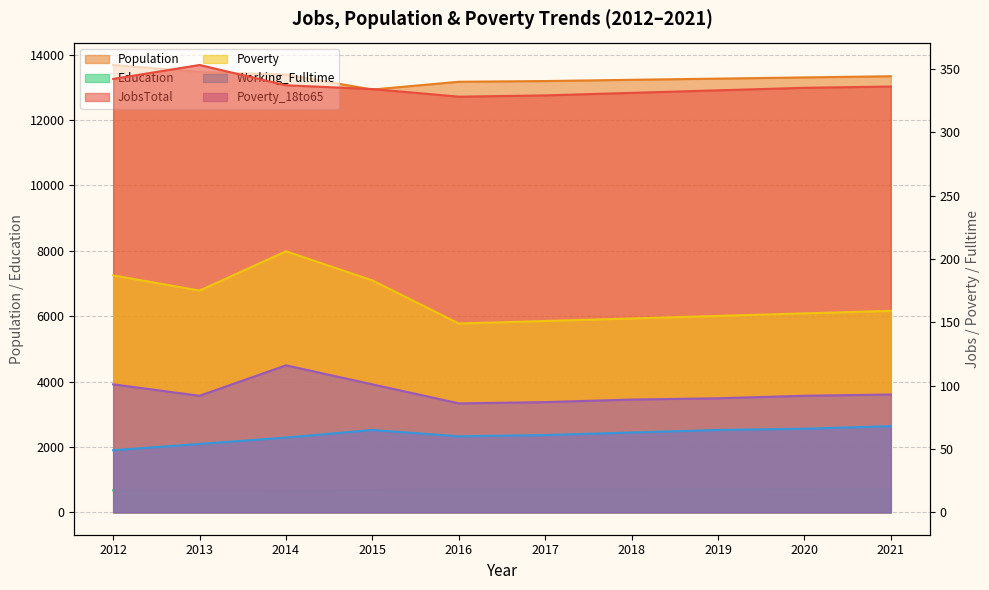

Rank the series at 2016 from lowest to highest value.

Working_Fulltime, Poverty_18to65, Poverty, JobsTotal, Education, Population